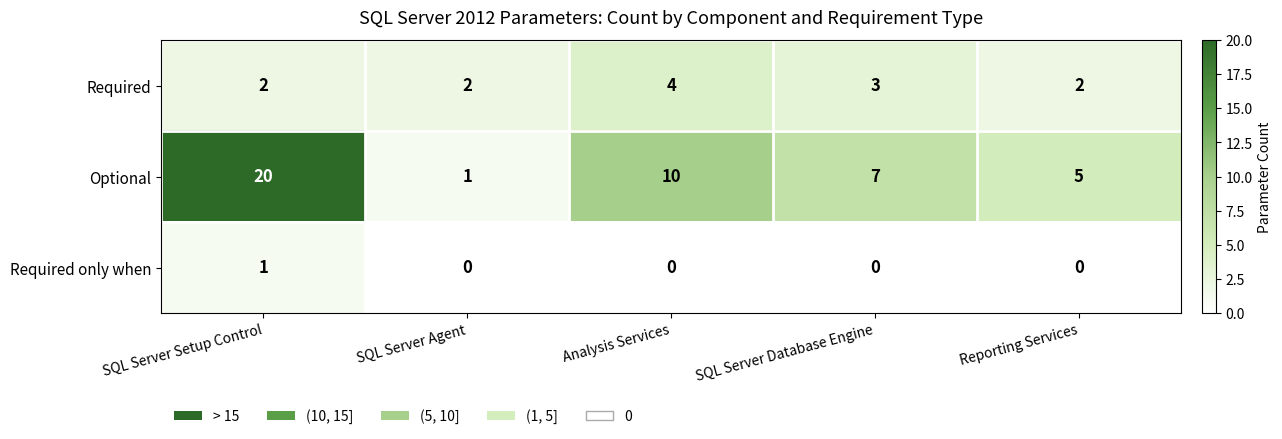

Count the number of categories in the chart.

5